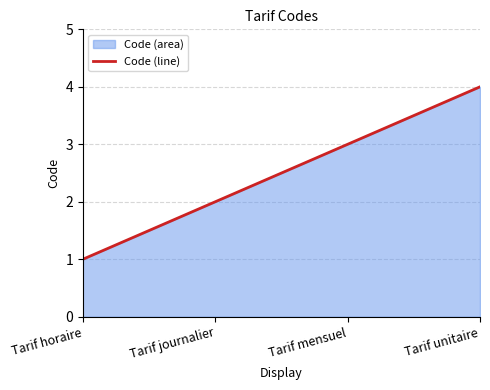

What is the sum of the values at Tarif unitaire and Tarif horaire?

5